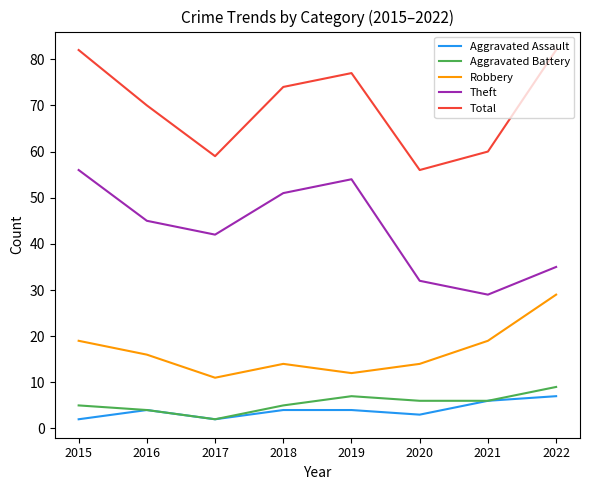

What is the lowest value of the Robbery series?

11